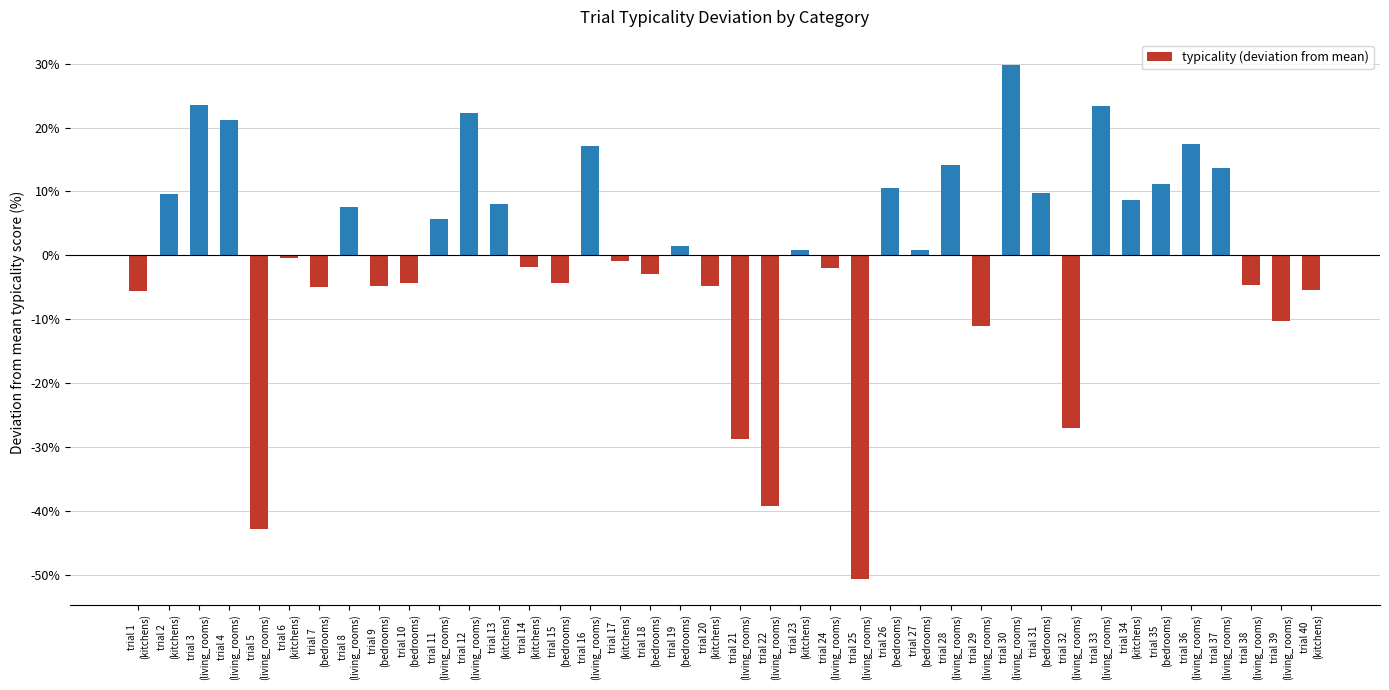

What is the difference between the second highest and minimum values?

74.2